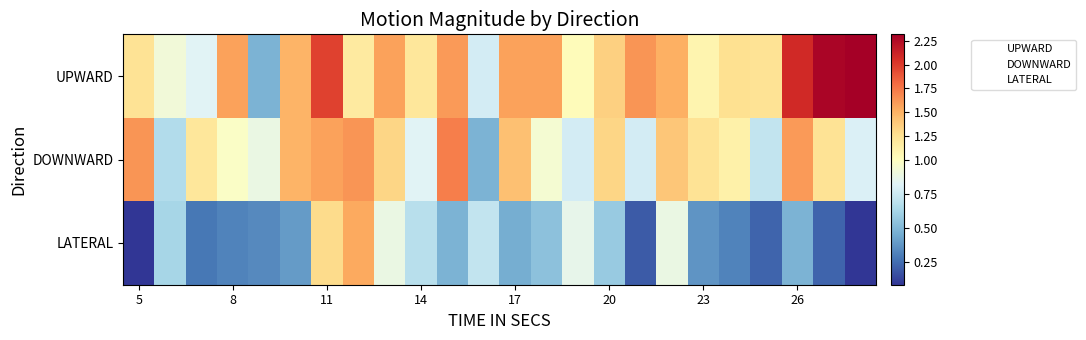

At which category does the chart reach its minimum across all series?

5